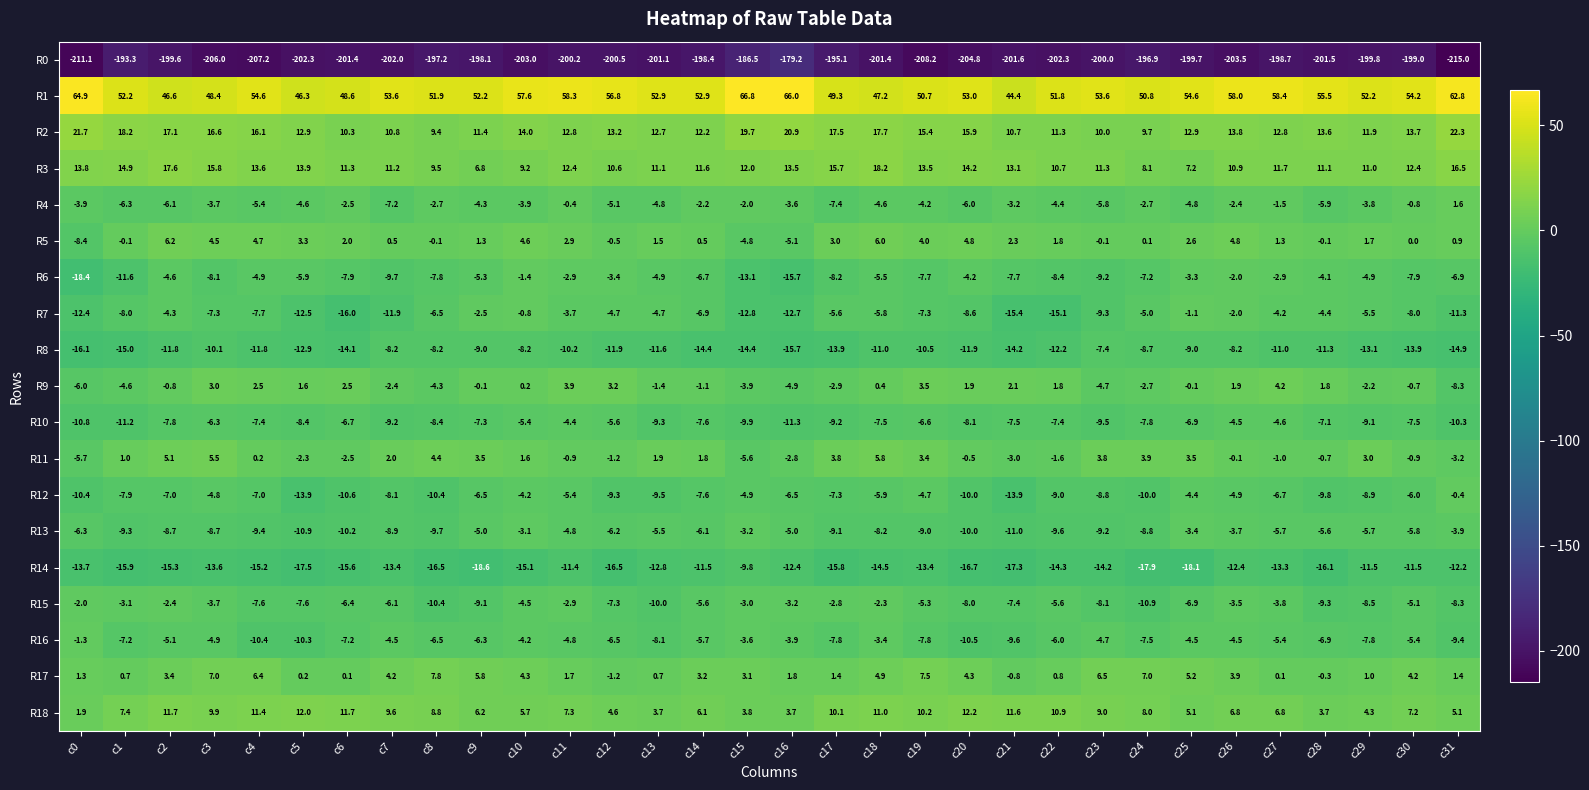

True or false: R3 has a value of 17.6 at c2.

True